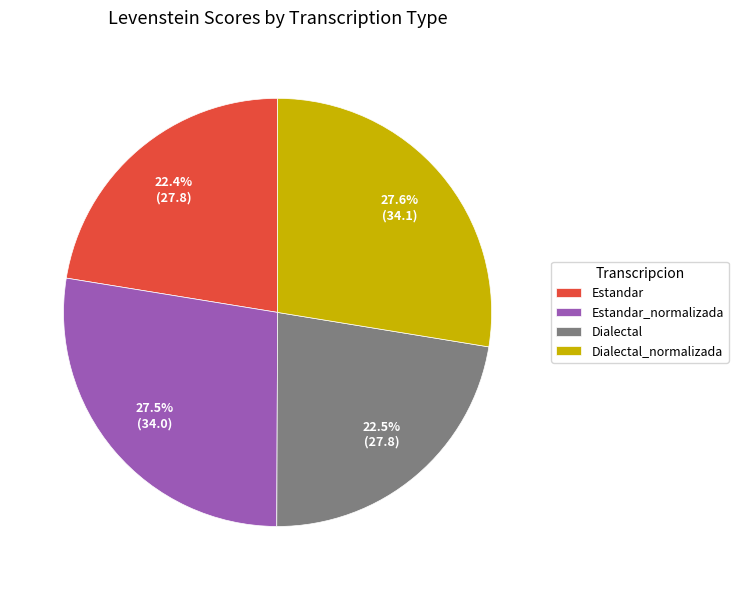

Is there any slice that represents more than half of the pie?

No